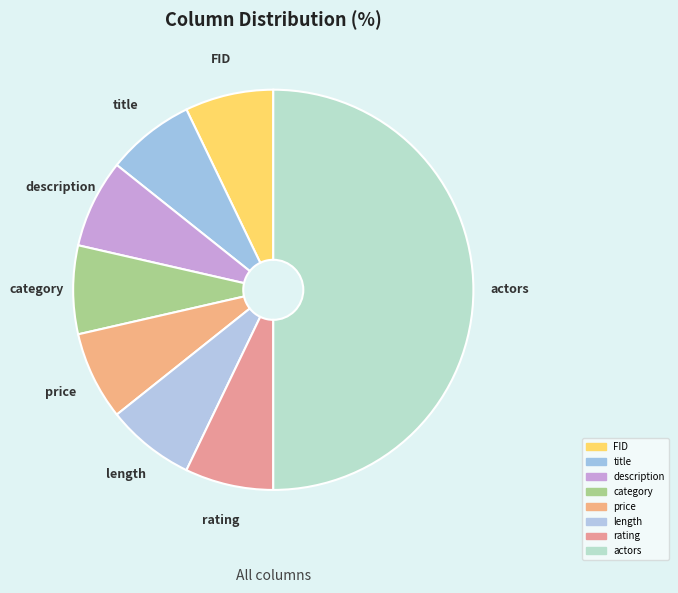

To the nearest percent, what is the average slice percentage?

12%